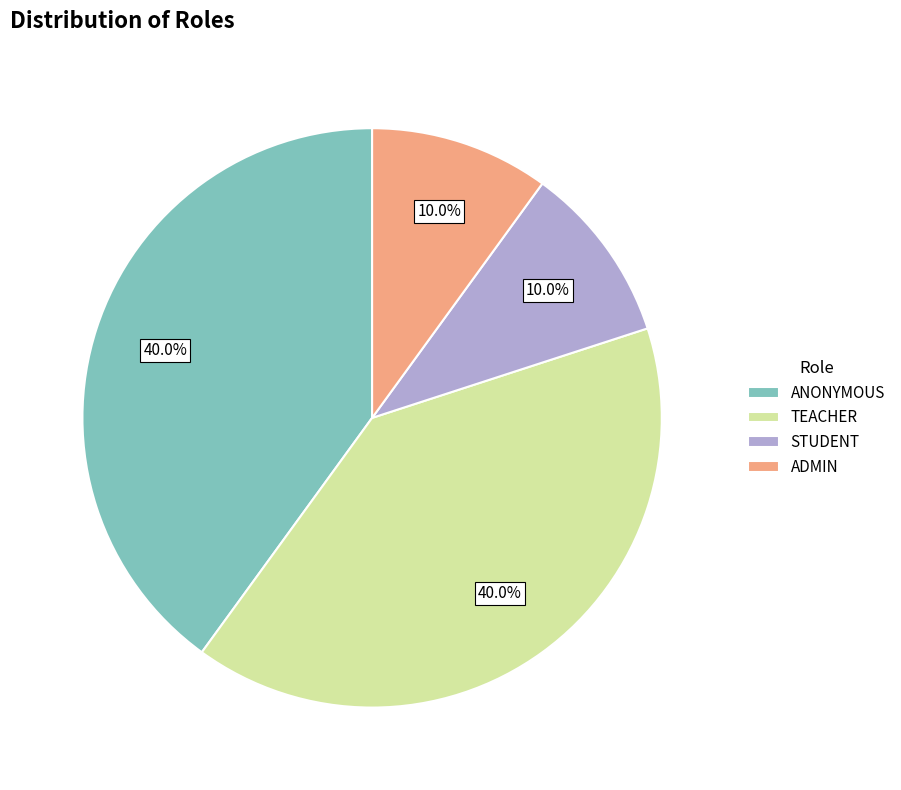

What portion of the pie excludes ADMIN?

90.0%